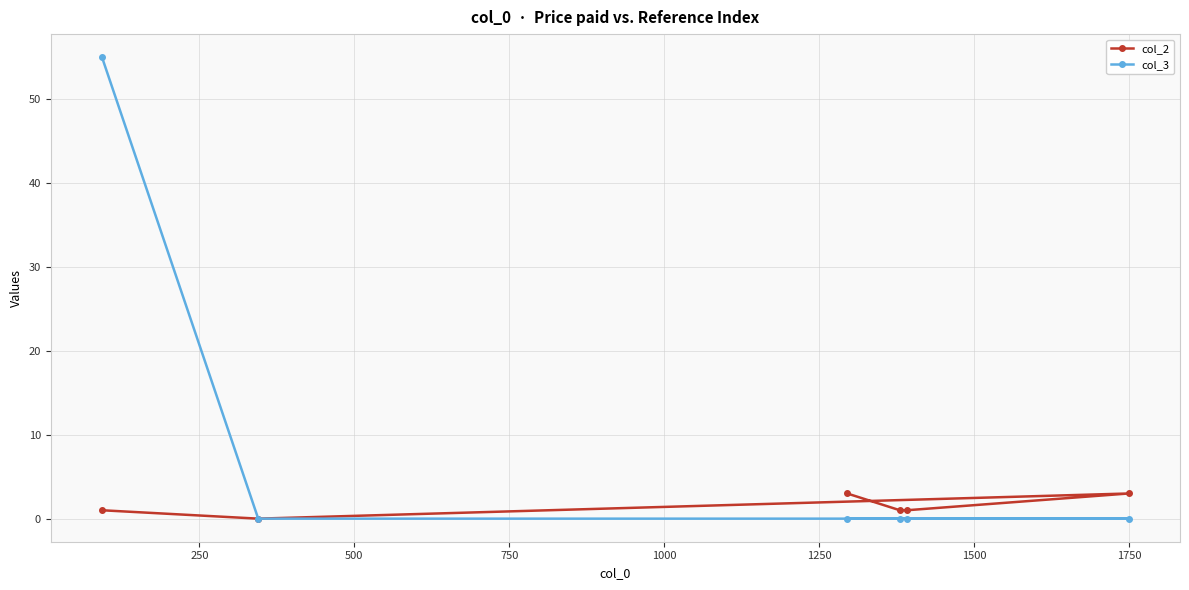

True or false: col_2 and col_3 cross at least once.

False